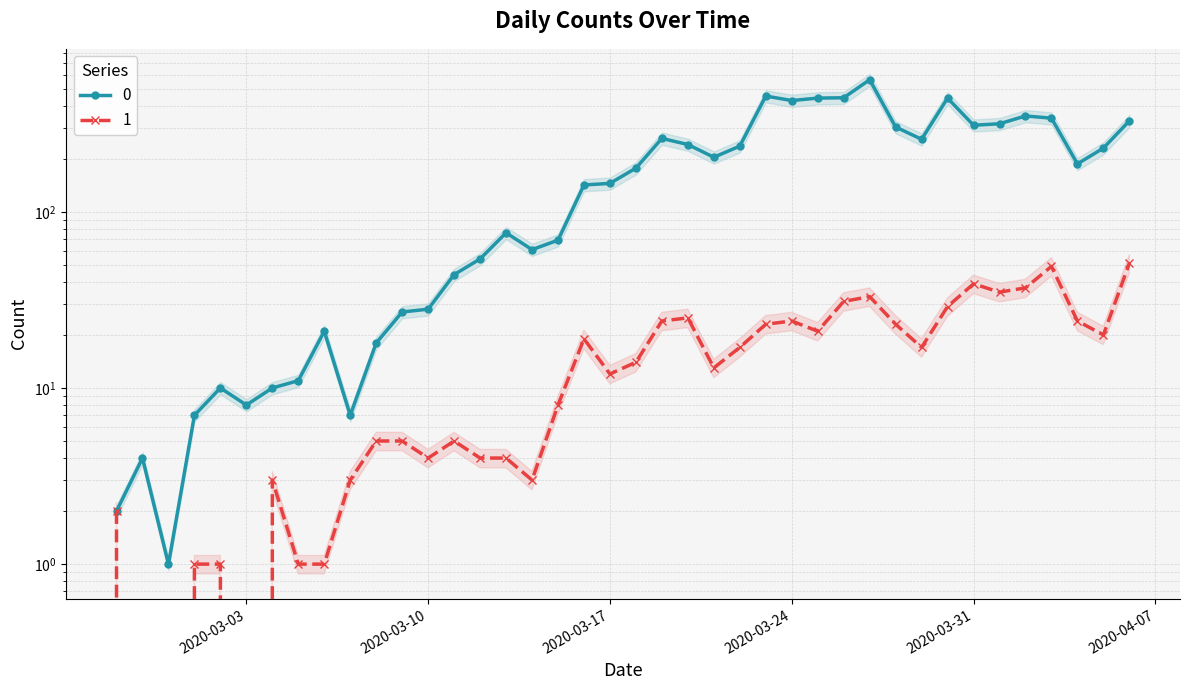

Reading left to right, list all the values displayed in this chart.

0: 2	4	1	7	10	8	10	11	21	7	18	27	28	44	54	76	61	69	142	145	177	261	241	204	236	454	428	442	444	562	303	258	442	310	316	350	340	187	230	328
1: 2	0	0	1	1	0	3	1	1	3	5	5	4	5	4	4	3	8	19	12	14	24	25	13	17	23	24	21	31	33	23	17	29	39	35	37	49	24	20	51